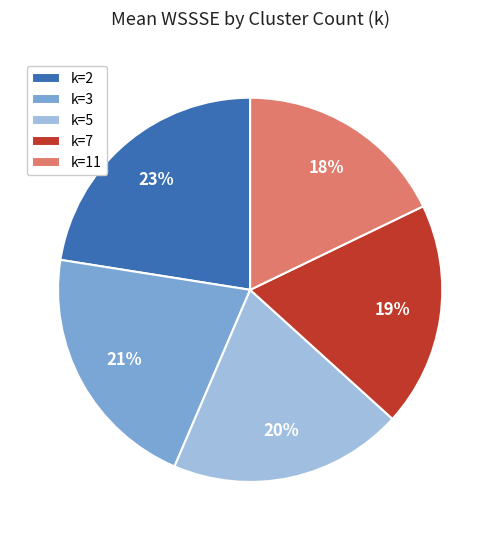

How many segments does this pie chart have?

5